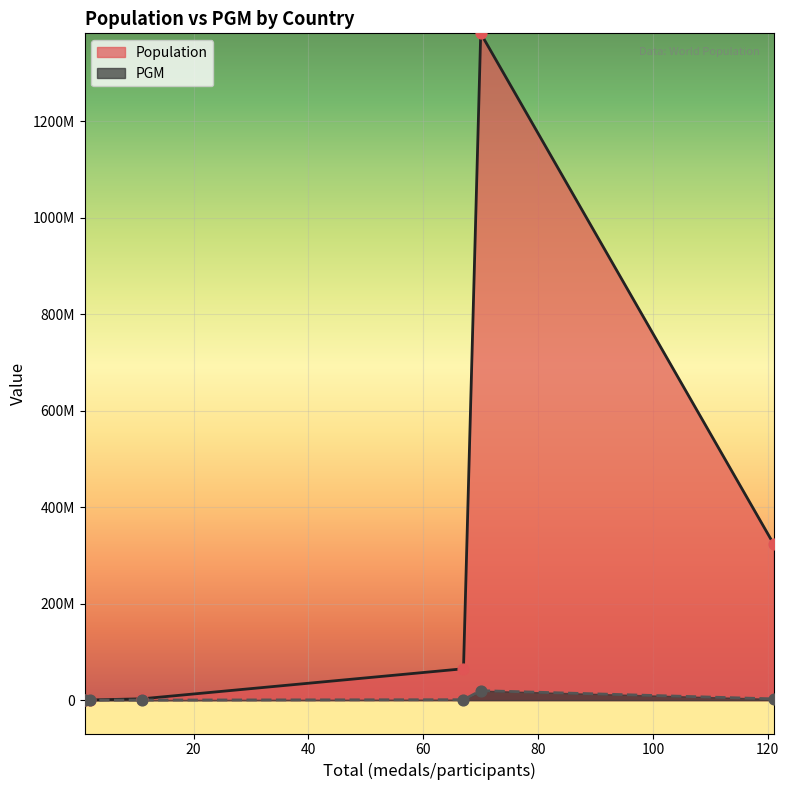

Which series has the largest total across all categories?

Population